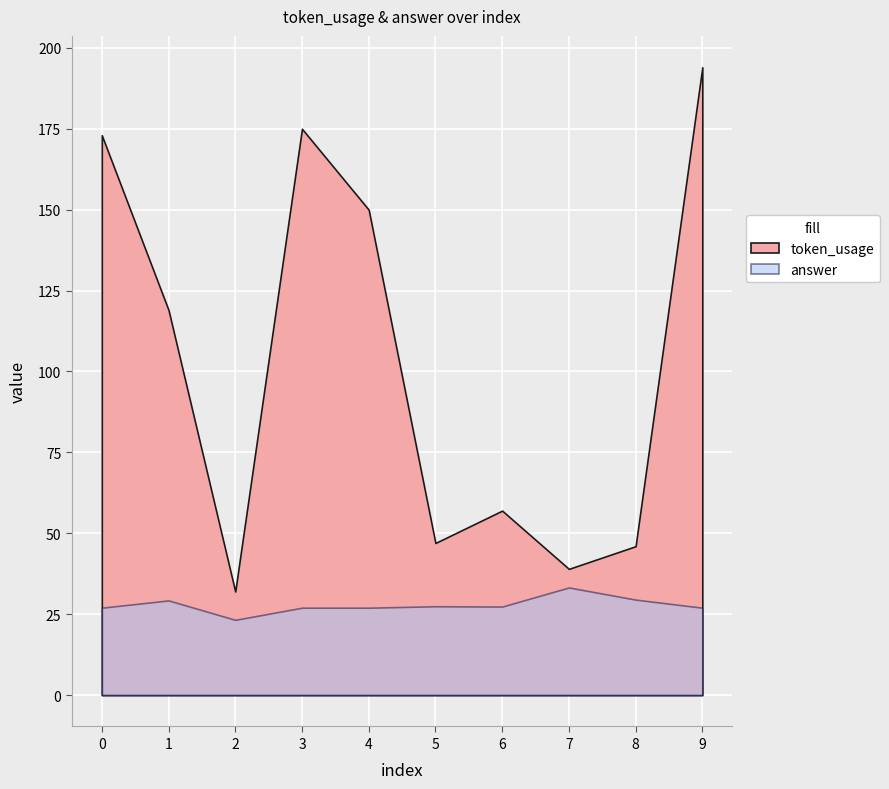

How many lines are shown in the chart?

2